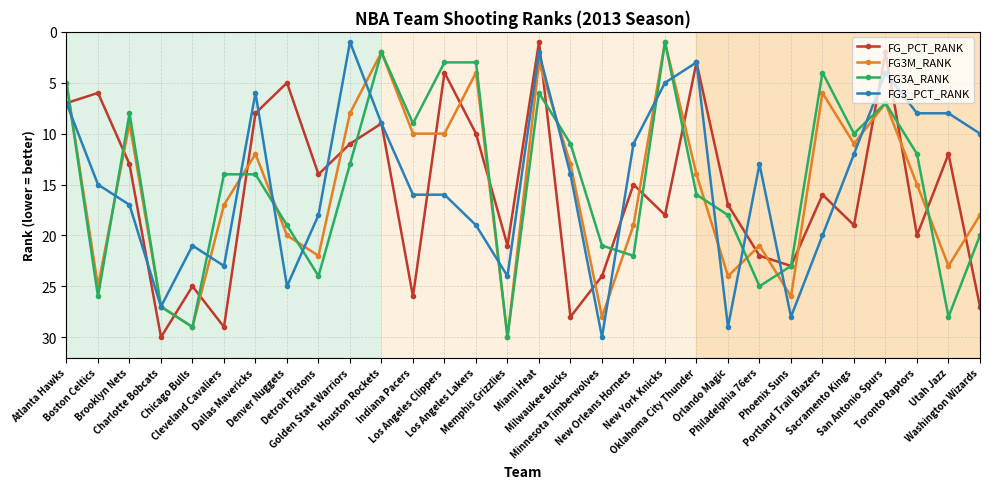

What is the sum of the FG_PCT_RANK values at Orlando Magic and Boston Celtics?

23